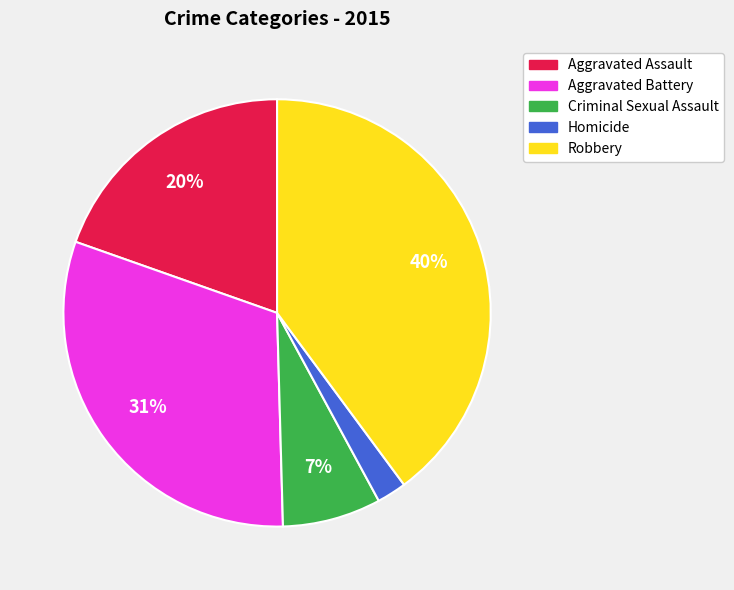

Rank the categories by value from highest to lowest.

Robbery, Aggravated Battery, Aggravated Assault, Criminal Sexual Assault, Homicide